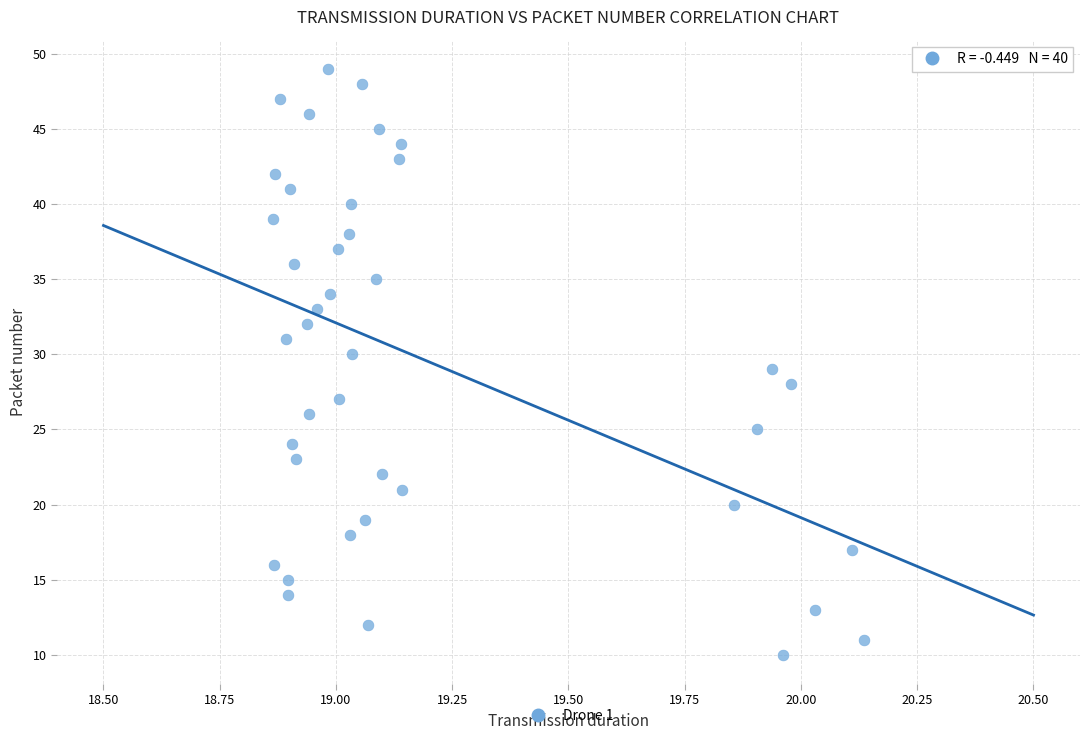

What is the range of Y values (max minus min)?

39